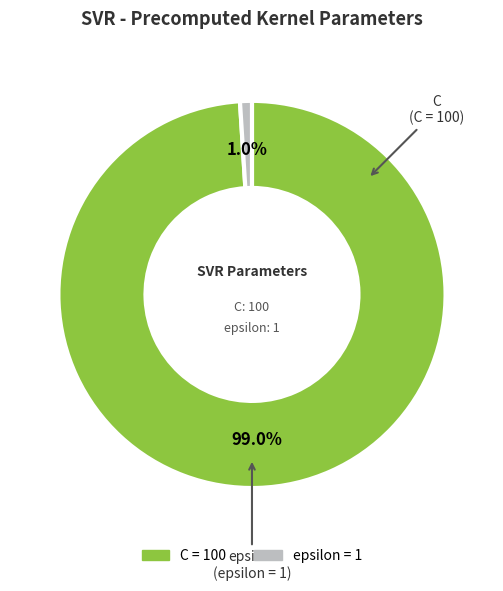

Count the number of slices in the pie.

2